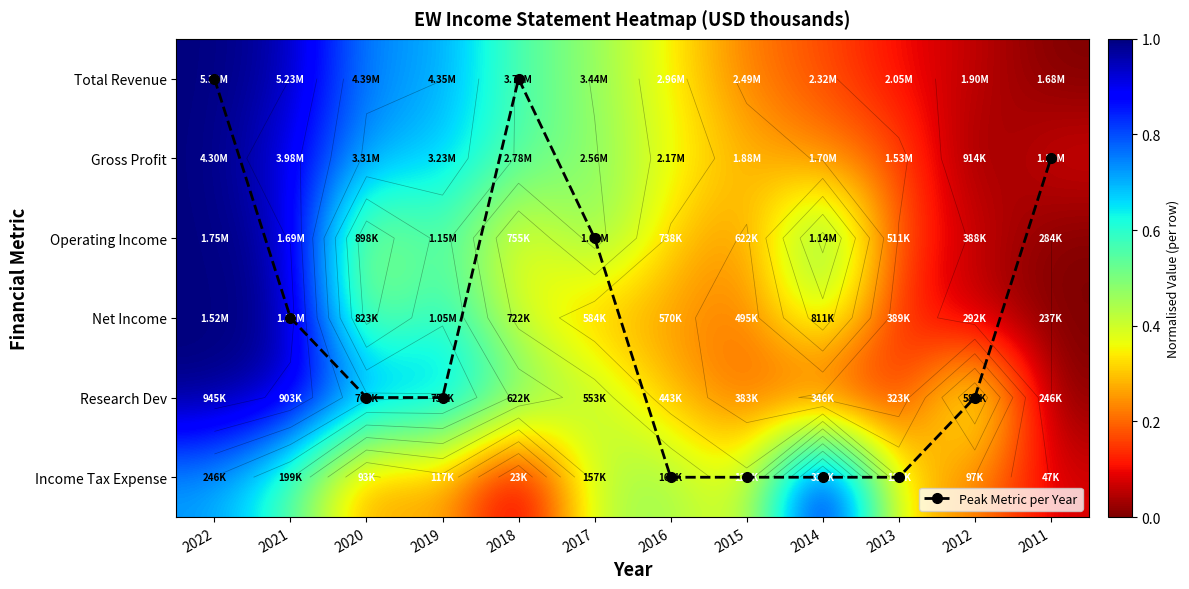

List the series in order of their peak value, highest first.

Peak Metric per Year, Total Revenue, Gross Profit, Operating Income, Net Income, Research Dev, Income Tax Expense